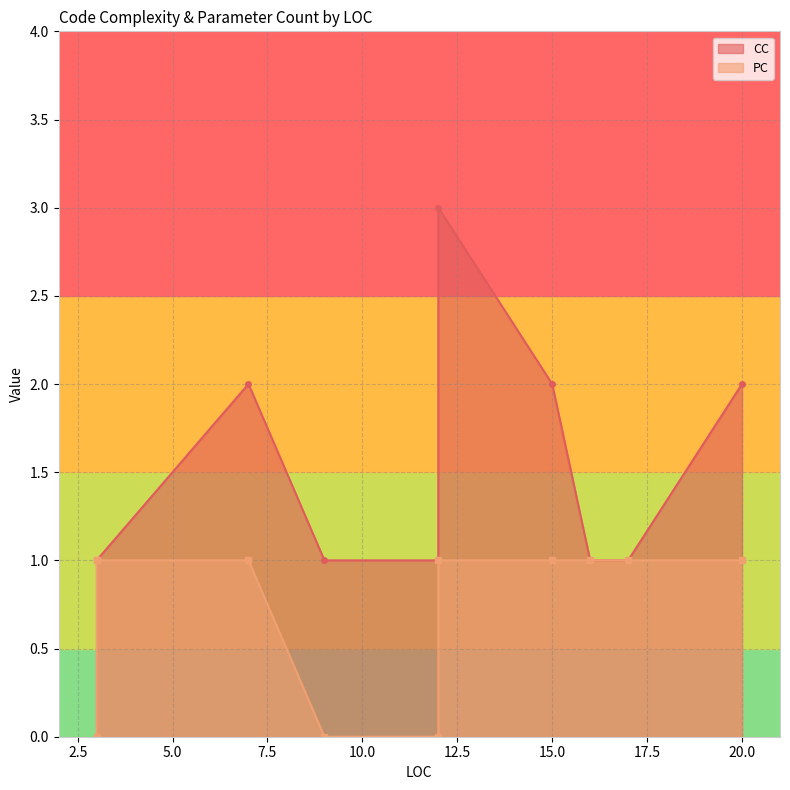

At which label is PC closest to 0?

12